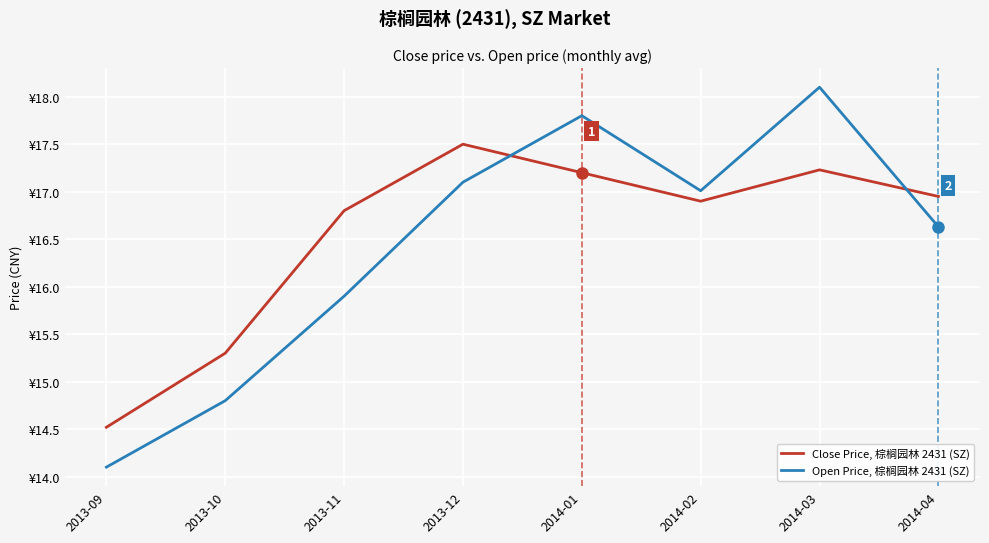

What are all the series names shown in the legend?

Close Price, 棕榈园林 2431 (SZ), Open Price, 棕榈园林 2431 (SZ)